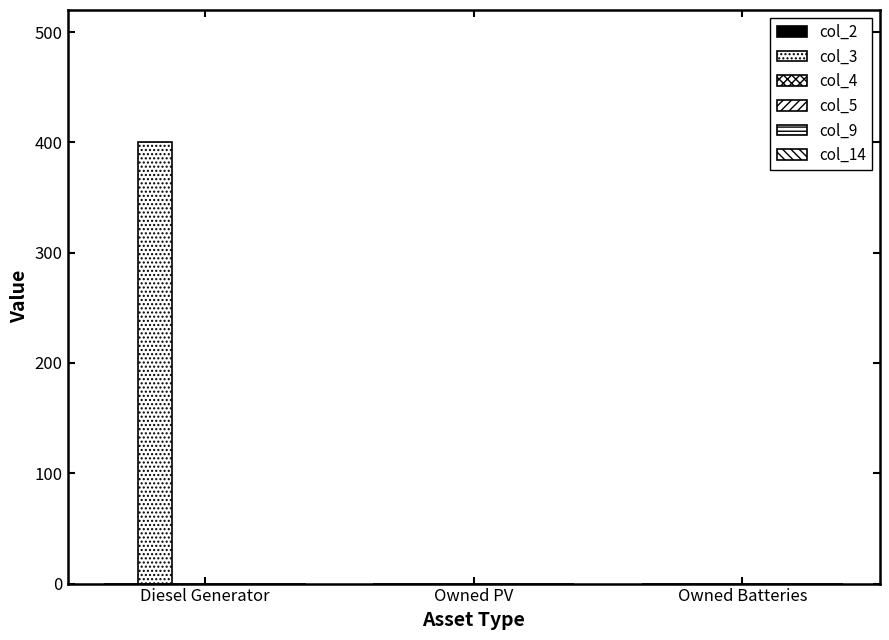

What position from the left is Diesel Generator?

1